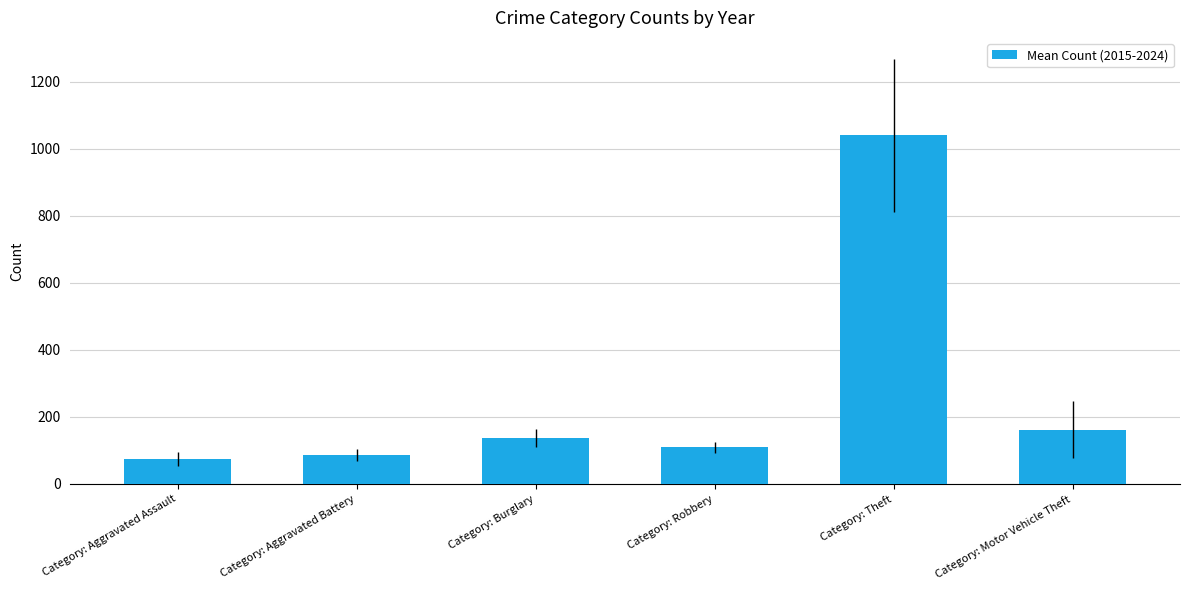

Reading left to right, extract all data points from this chart.

Category: Aggravated Assault=74.2	Category: Aggravated Battery=85.5	Category: Burglary=137.5	Category: Robbery=109.7	Category: Theft=1039.4	Category: Motor Vehicle Theft=162.3